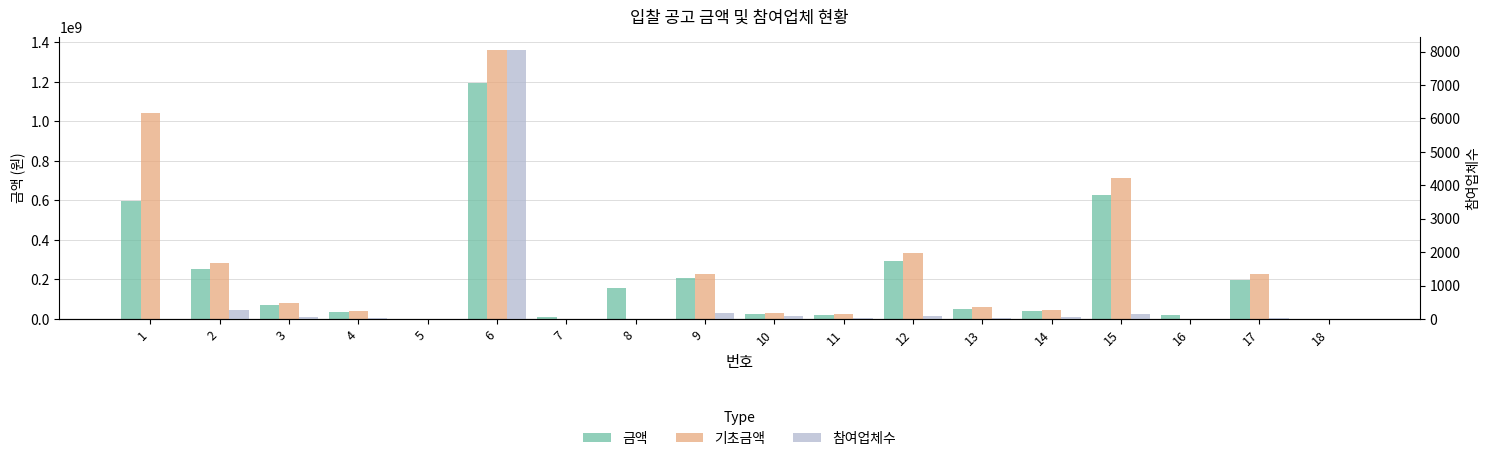

Which series has the largest total across all categories?

기초금액